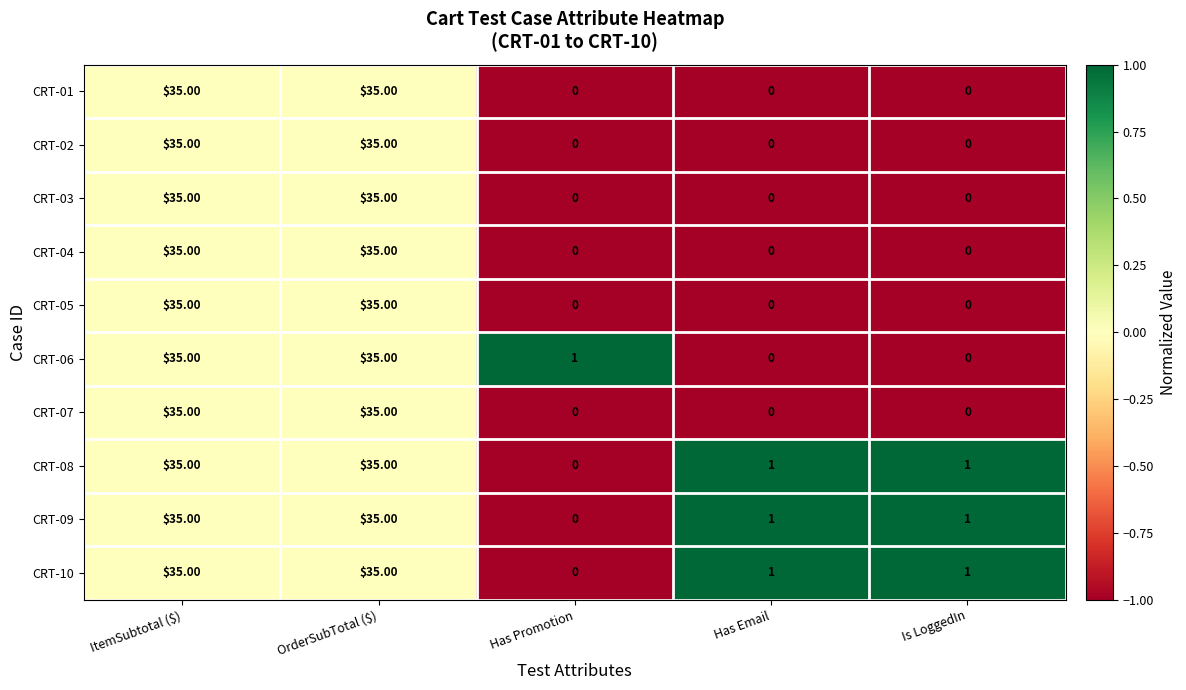

What is the difference between the maximum and minimum values in the CRT-01 series?

35